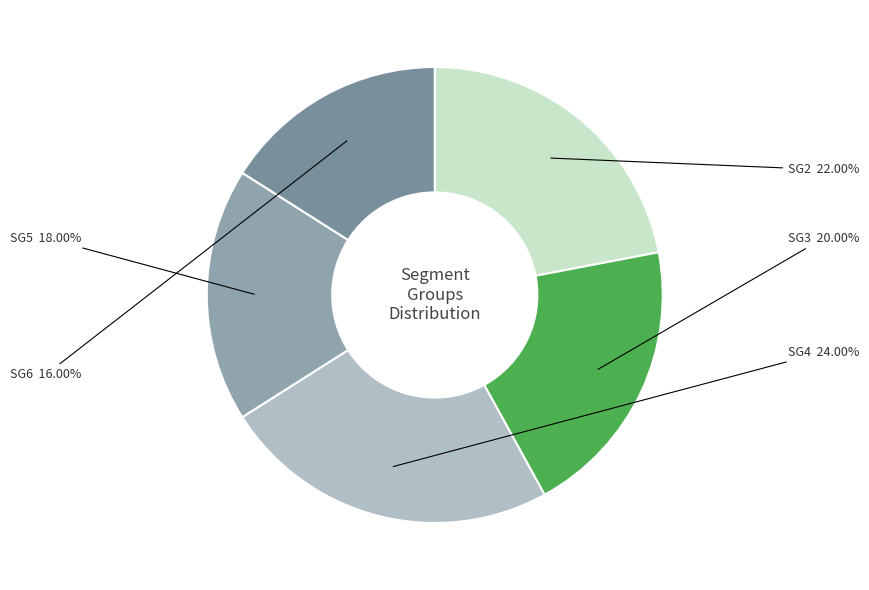

Is it true that SG6 is 16% of the pie?

True